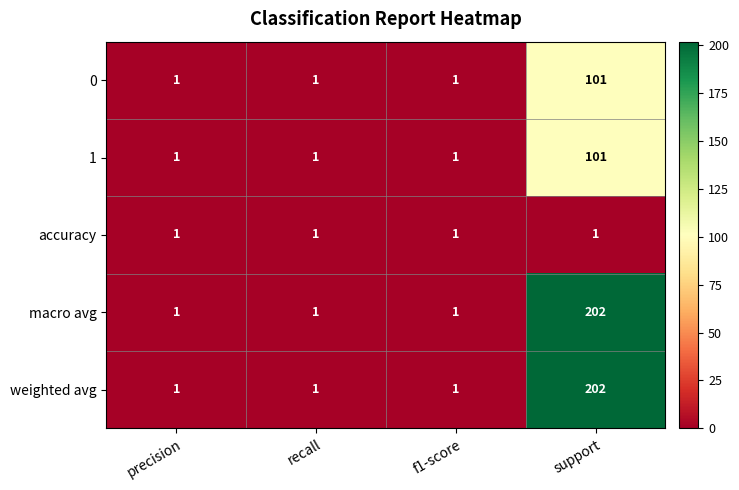

Reading left to right, transcribe all the data shown in this chart.

0: 1	1	1	101
1: 1	1	1	101
accuracy: 1	1	1	1
macro avg: 1	1	1	202
weighted avg: 1	1	1	202